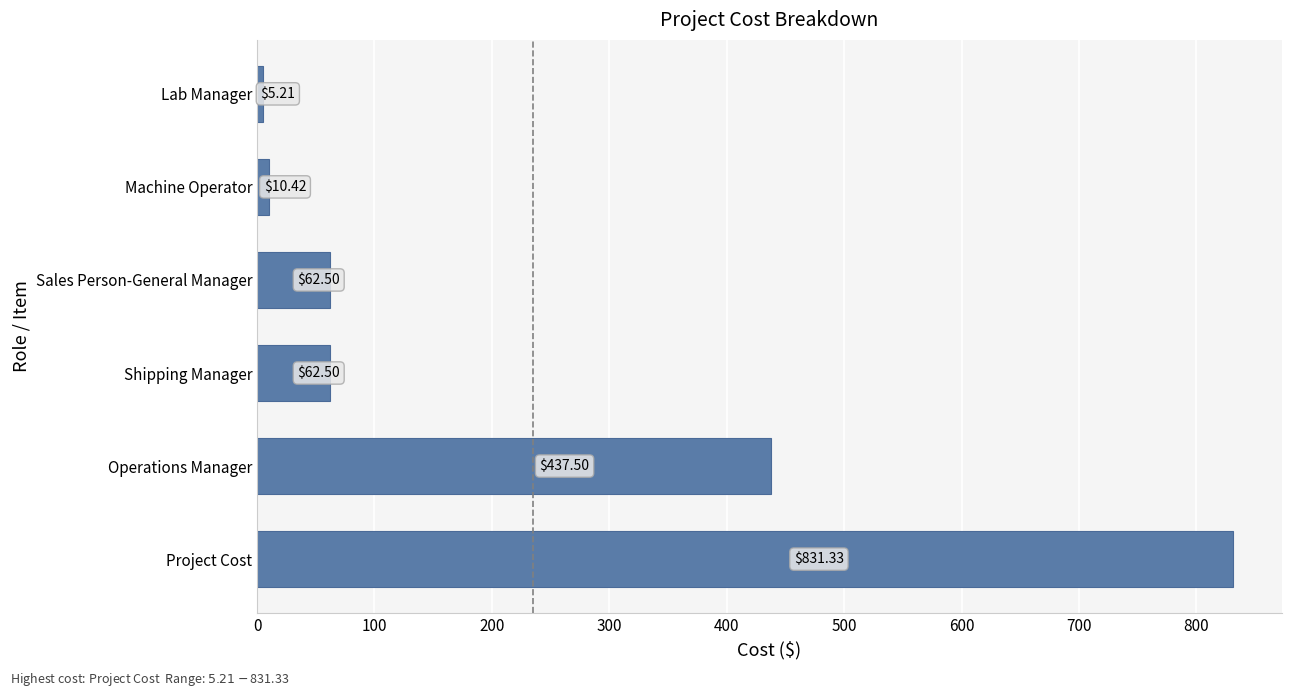

At which label is the value closest to 418?

Operations Manager